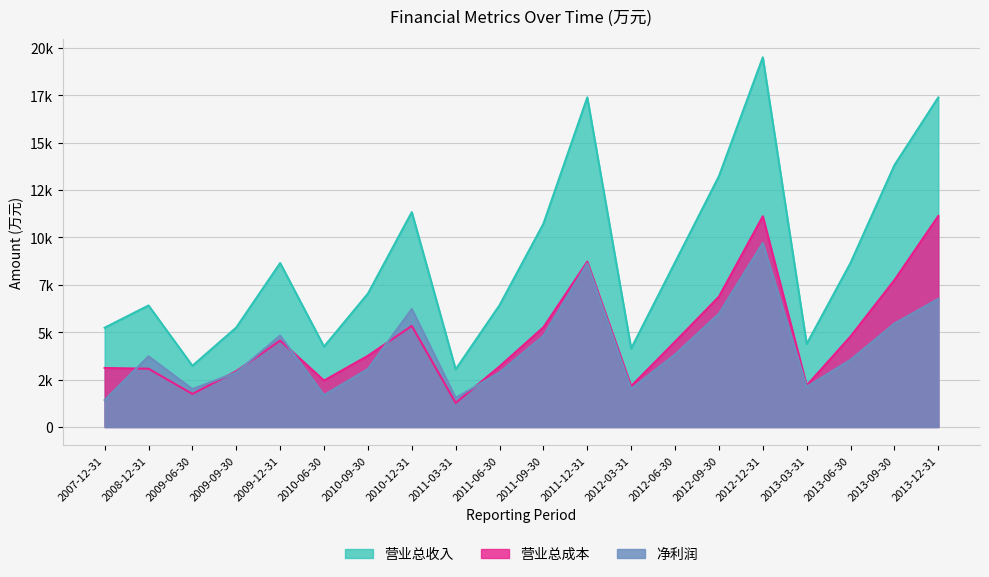

What is the total value across all series at 2012-06-30?

17016